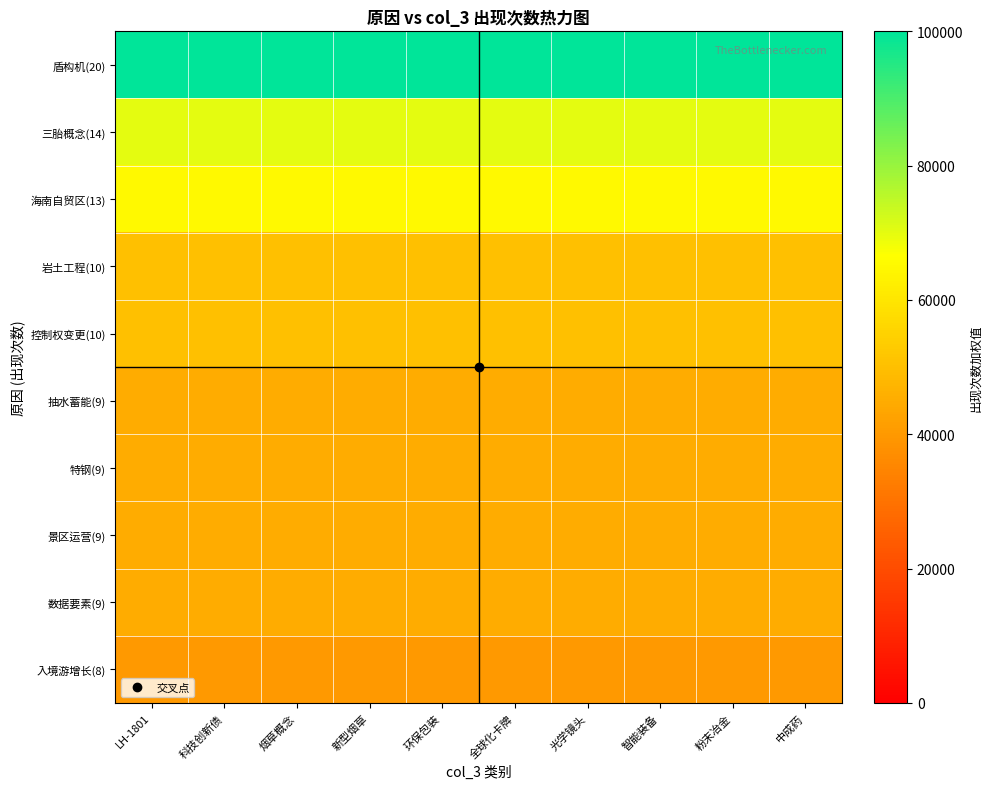

At which category is the sum across all series the highest?

LH-1801